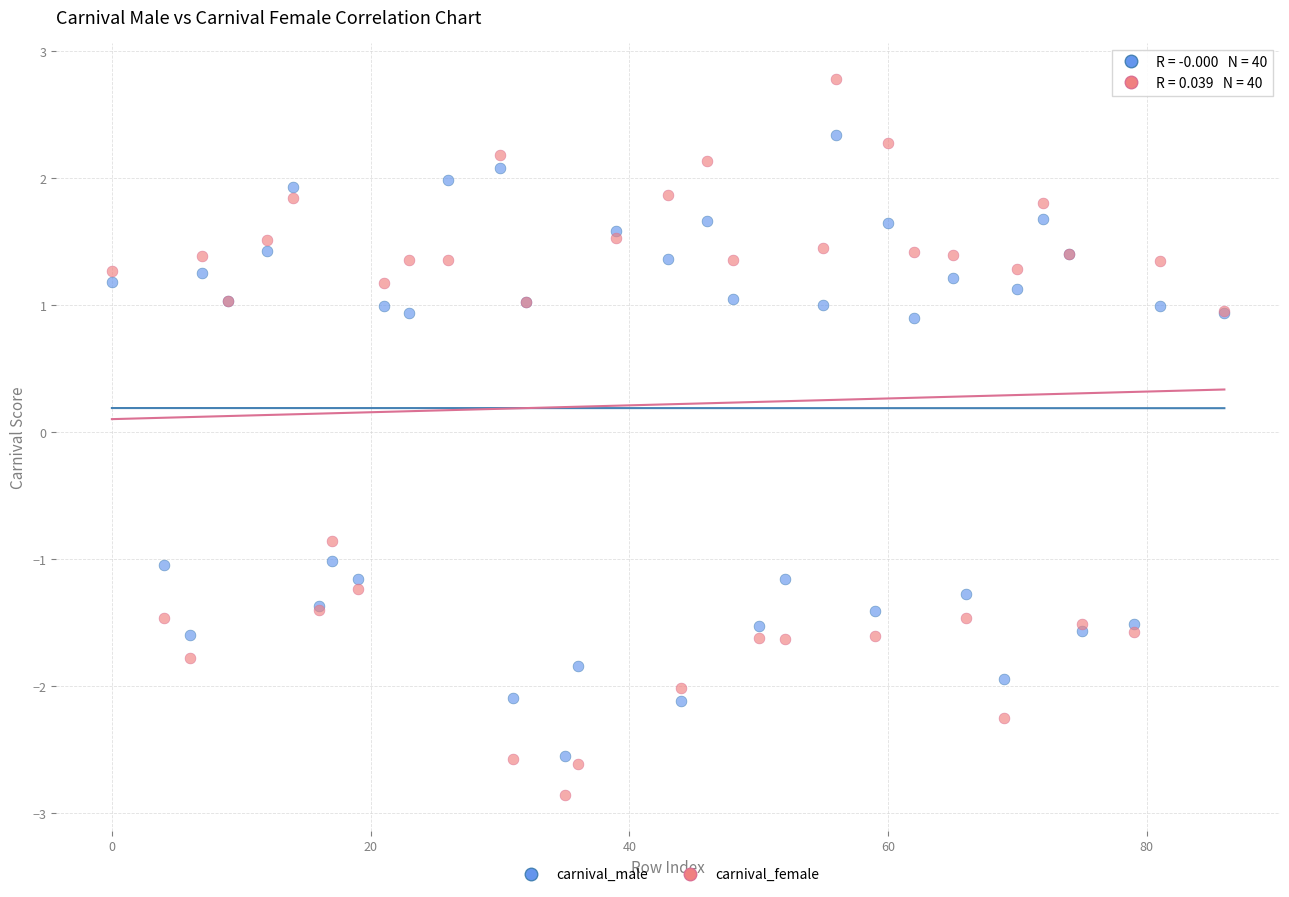

Which series reaches the minimum Y coordinate?

carnival_female